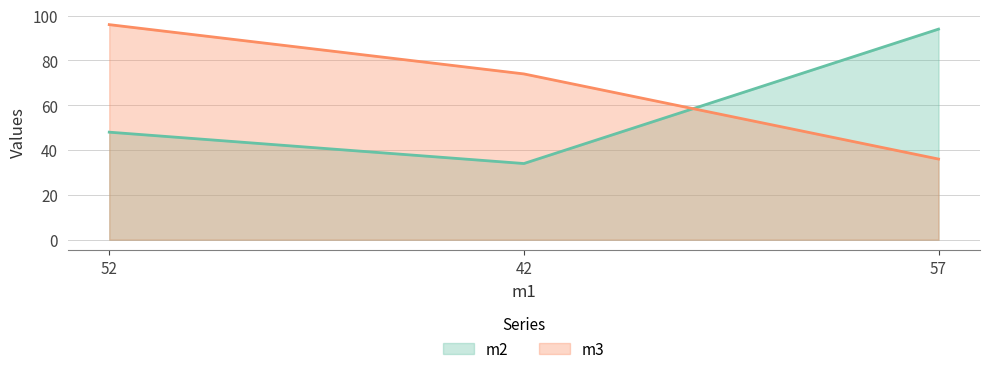

Reading left to right, transcribe all the data shown in this chart.

m2: 52=48	42=34	57=94
m3: 52=96	42=74	57=36